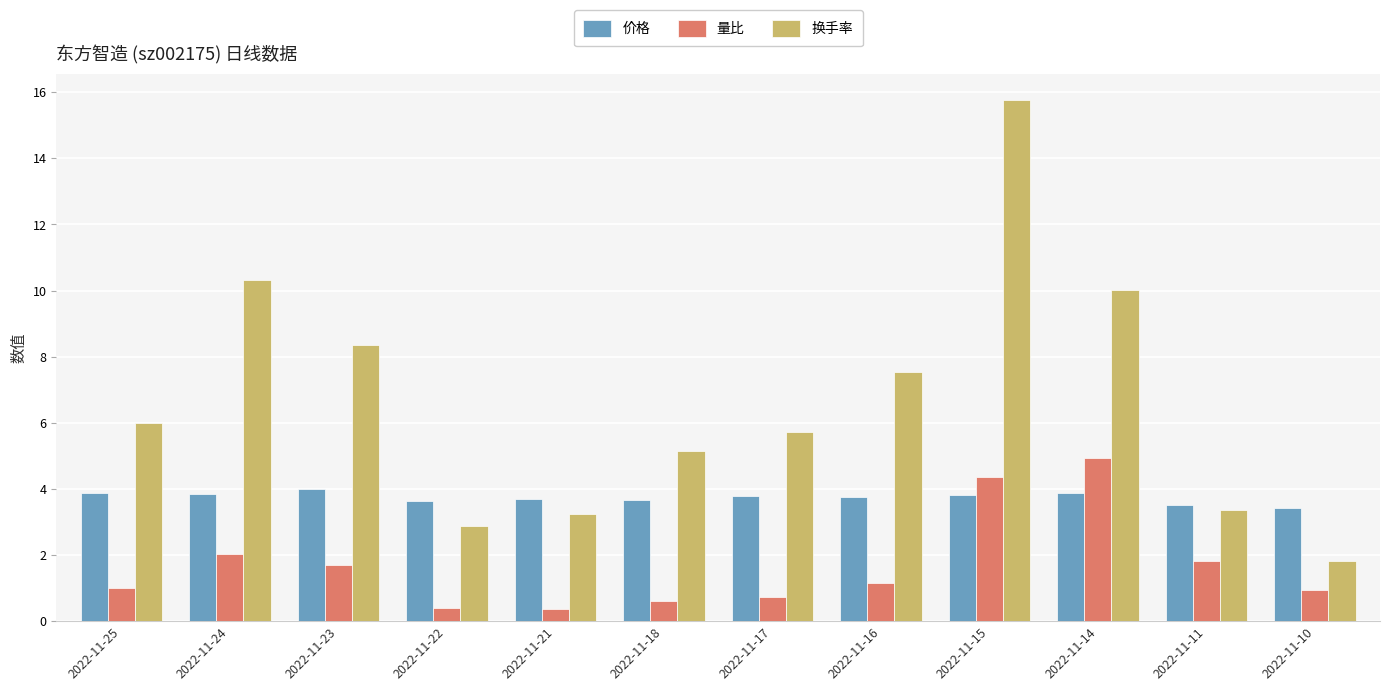

What is the average value of the 量比 series?

1.7